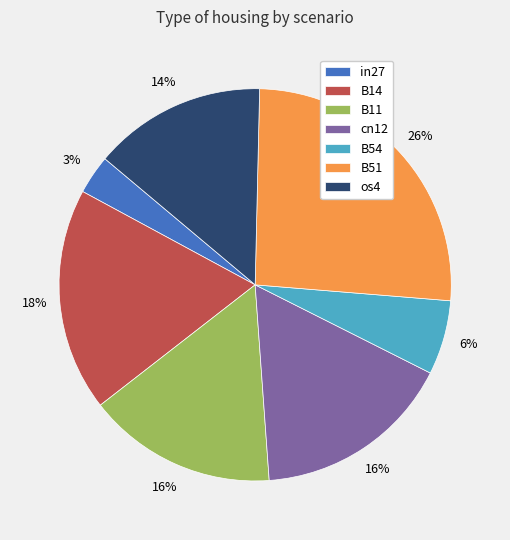

Count the number of slices in the pie.

7